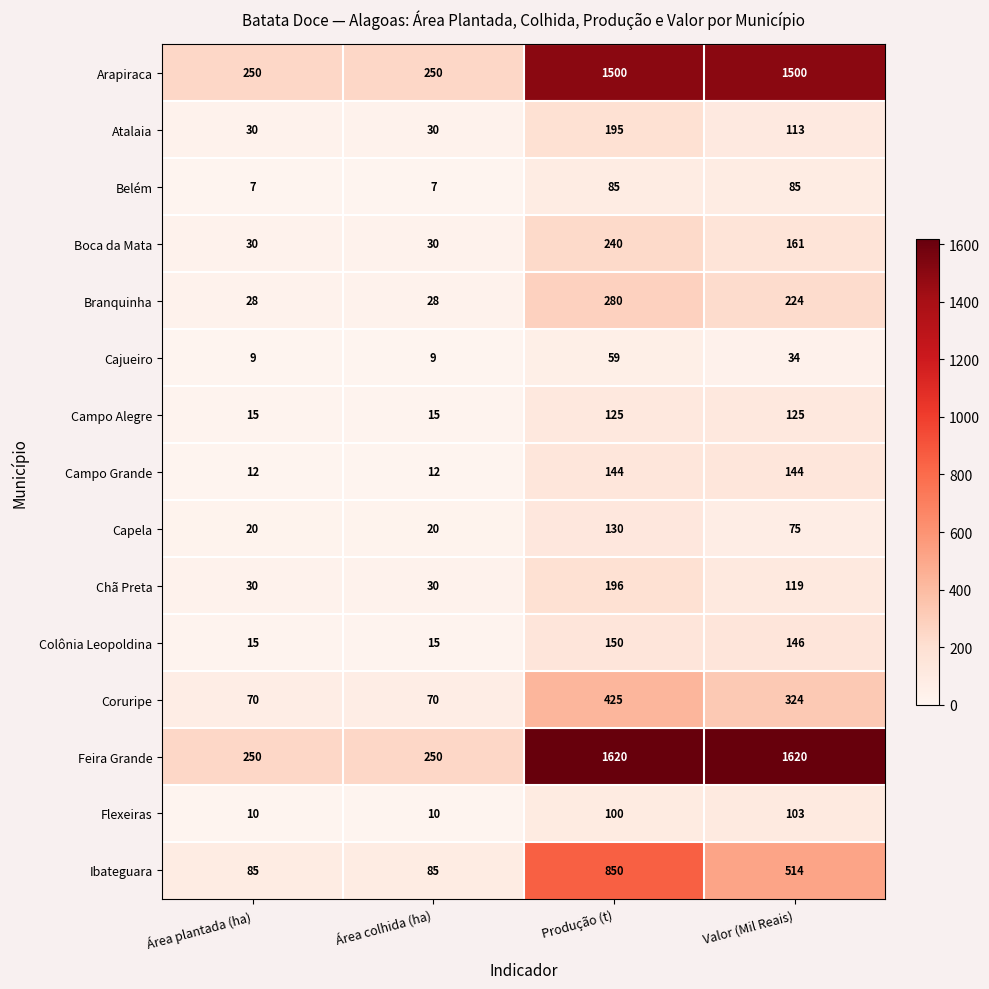

What is the maximum value shown in the chart?

1620